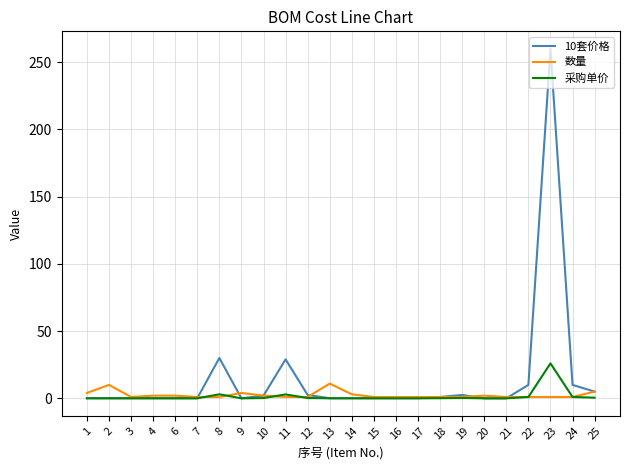

True or false: 数量 has more than 1 points higher than both neighbors.

True